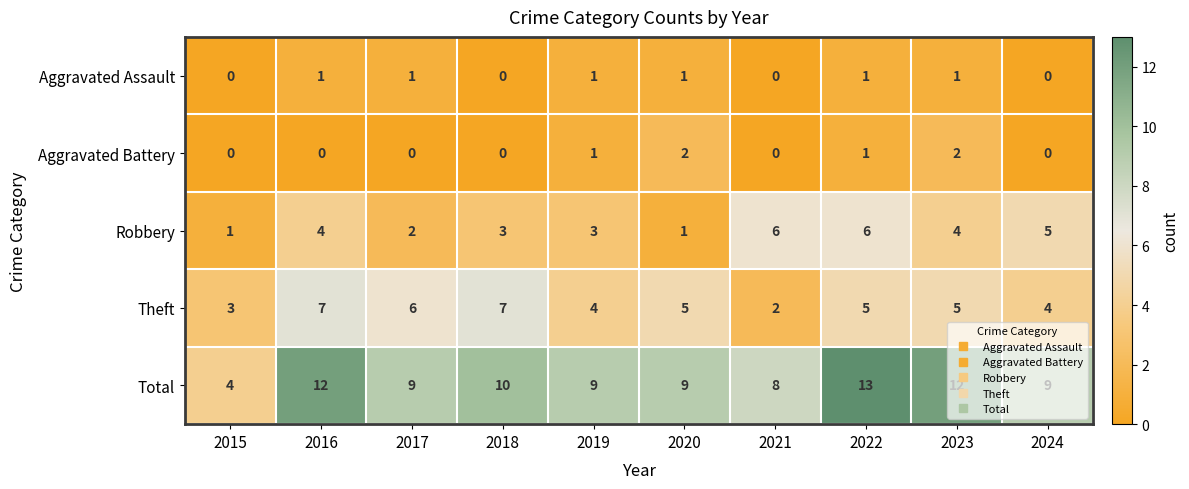

What is the sum of all Robbery values?

35